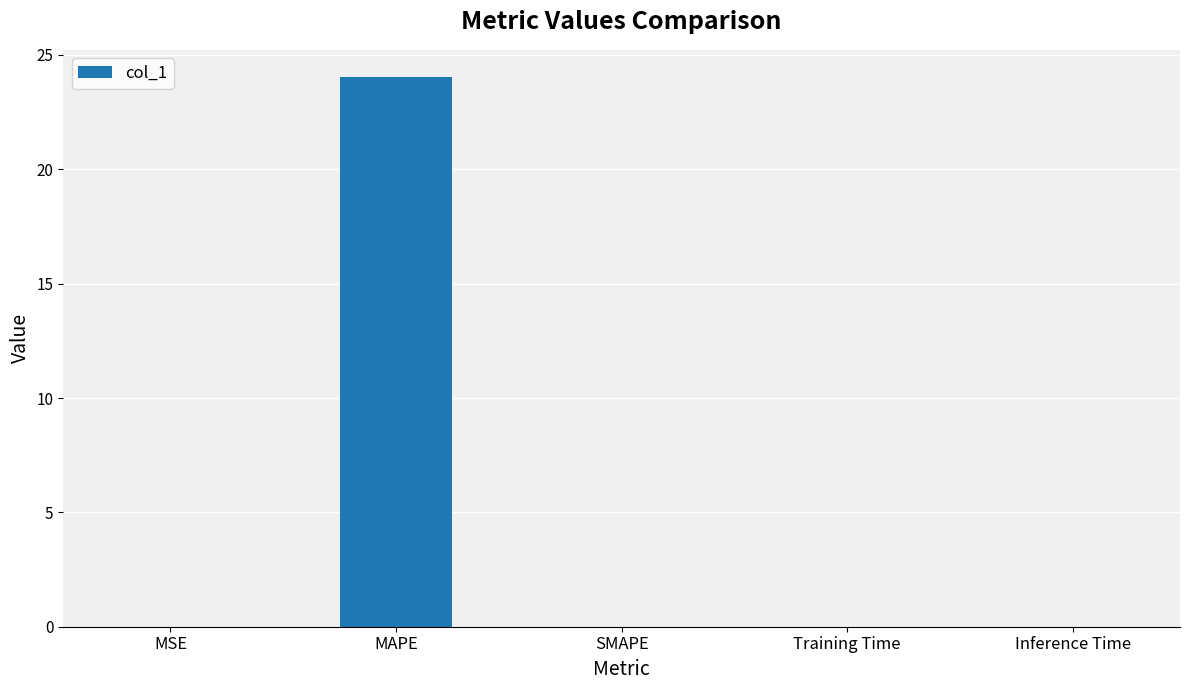

Which has a higher value, MAPE or Inference Time?

MAPE